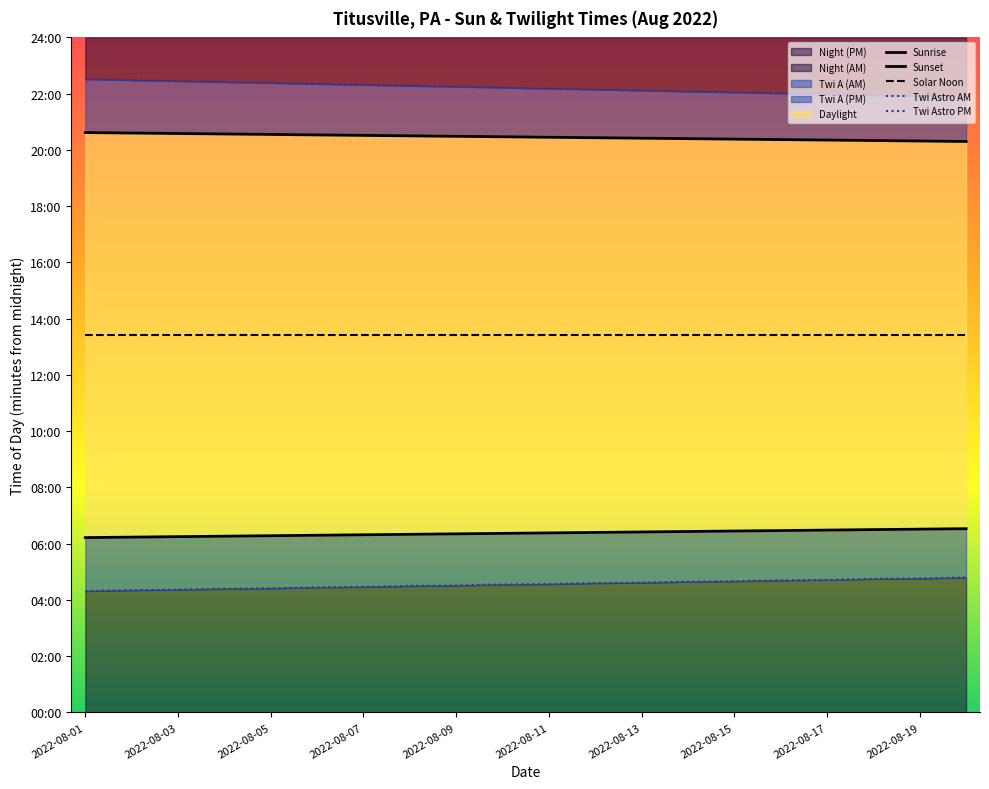

Is it true that Solar Noon equals 216 at 2022-08-11?

False